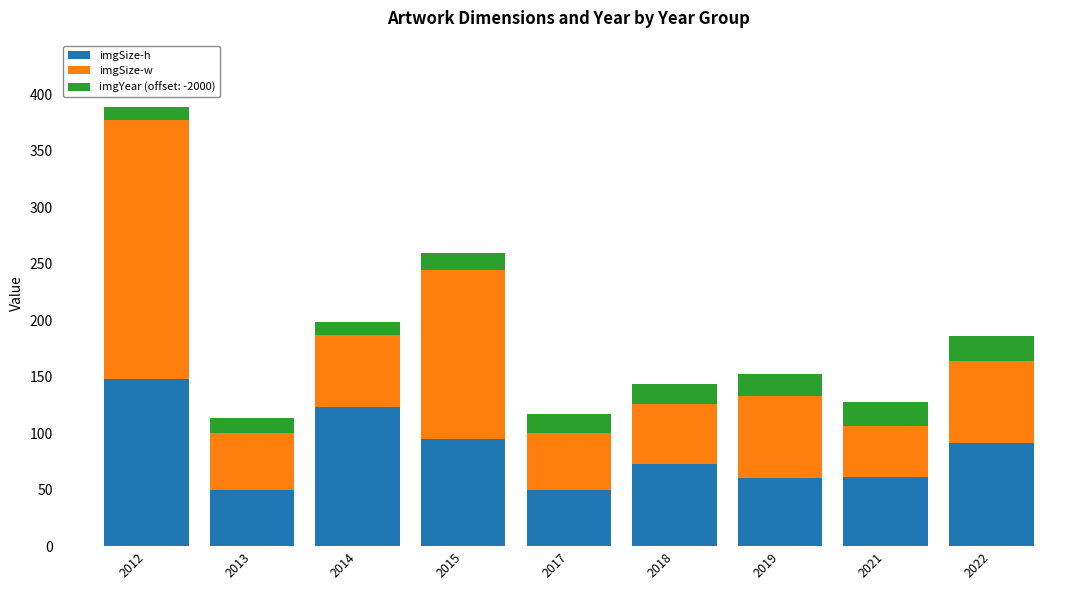

What is the value of the imgSize-h bar at the 9th from the left?

90.9